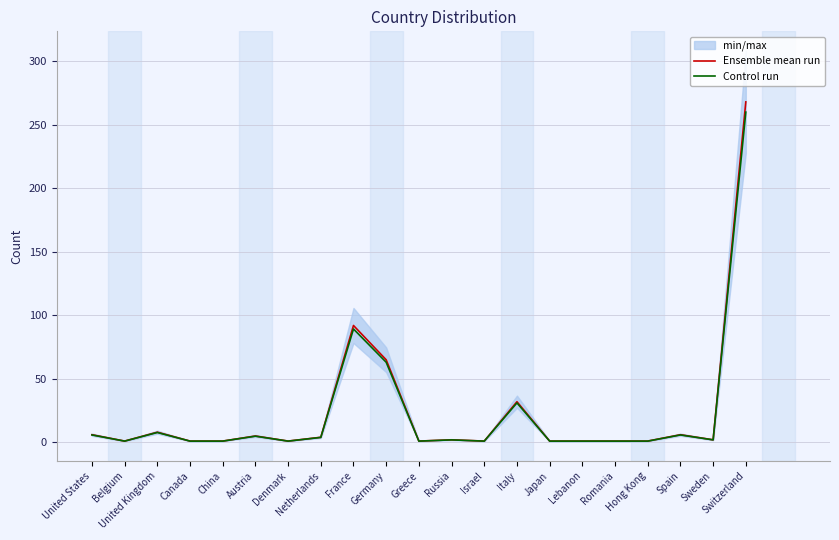

At which category is the sum across all series the highest?

Switzerland